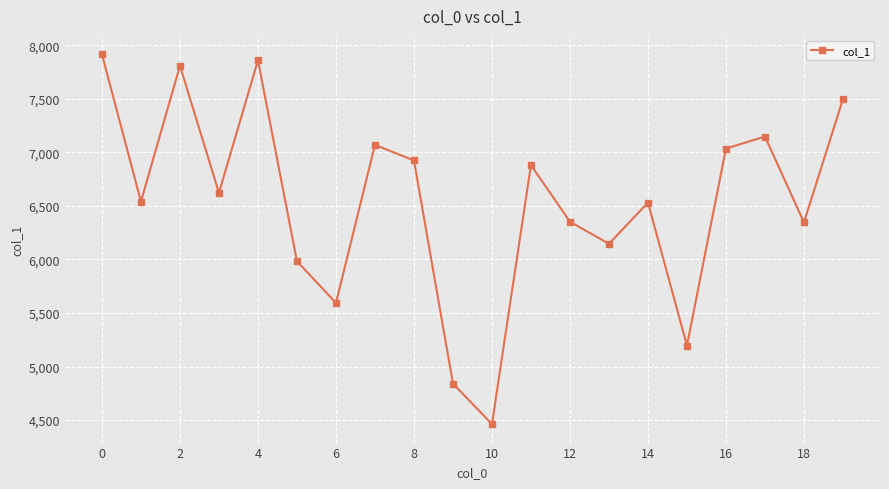

How many interior local valleys (lower than both neighbors) does the data have?

7